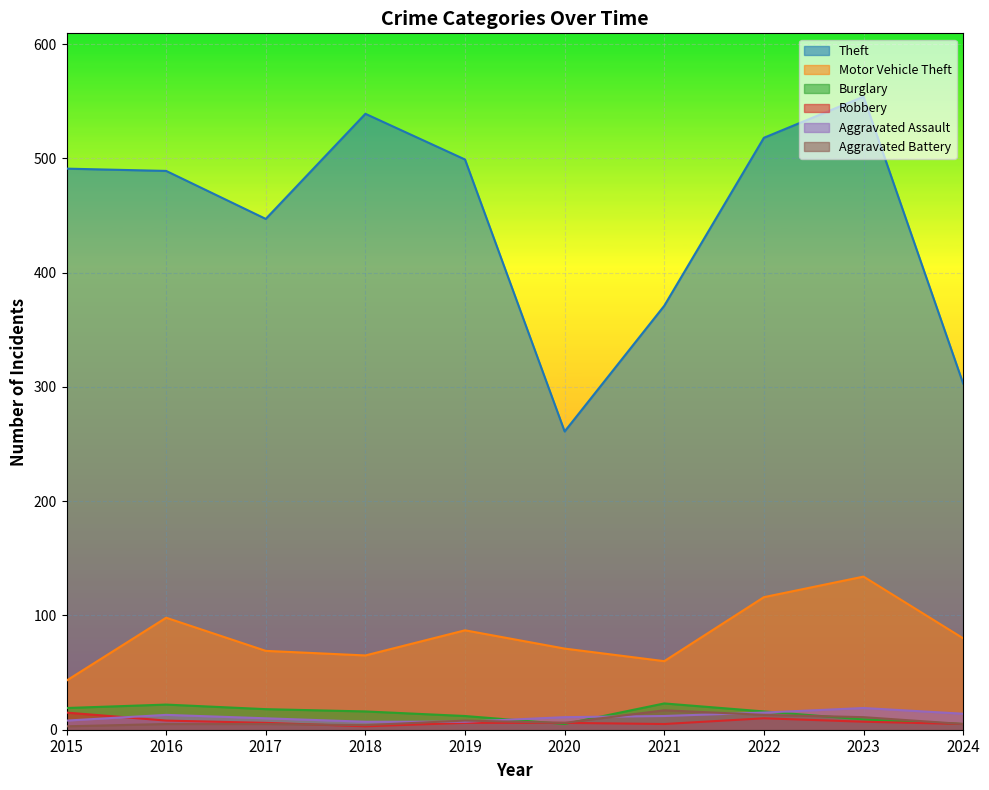

Reading right to left, what are all the values shown in this chart?

Theft: 303	554	518	371	261	499	539	447	489	491
Motor Vehicle Theft: 80	134	116	60	71	87	65	69	98	43
Burglary: 5	9	16	23	5	12	16	18	22	19
Robbery: 5	7	10	5	6	6	3	6	8	15
Aggravated Assault: 14	19	15	12	11	7	7	10	13	8
Aggravated Battery: 5	11	13	17	6	8	4	5	5	3